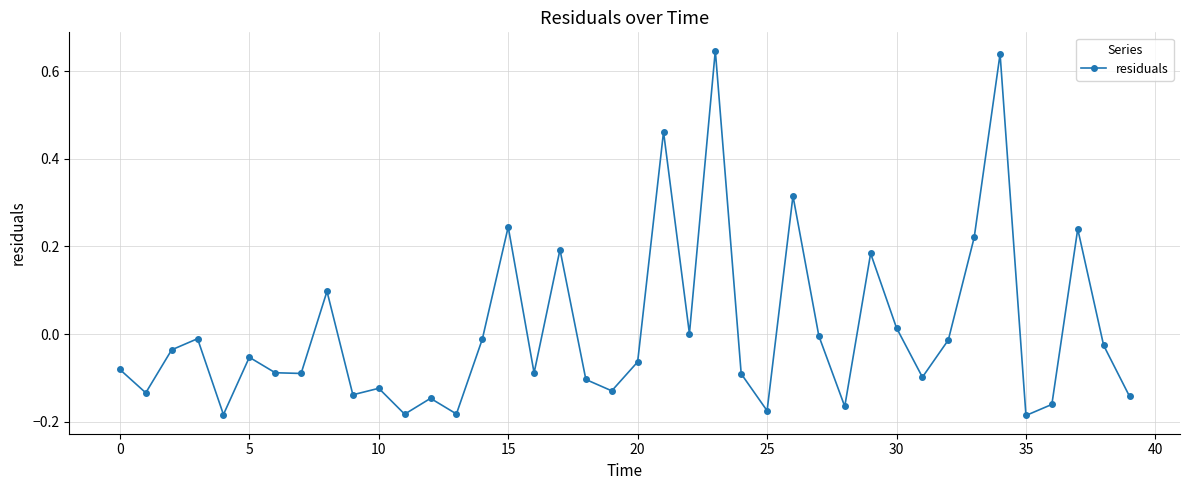

True or false: there are more than 1 points higher than both neighbors.

True